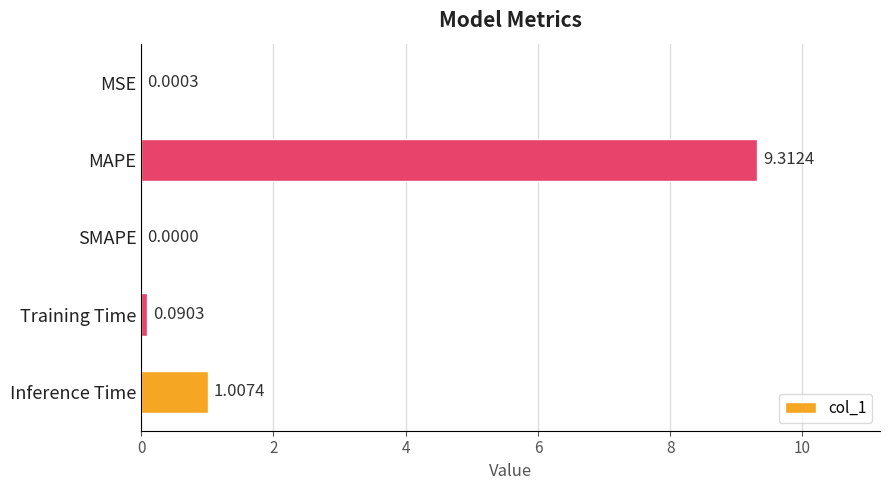

At which label is the value closest to 4?

Inference Time